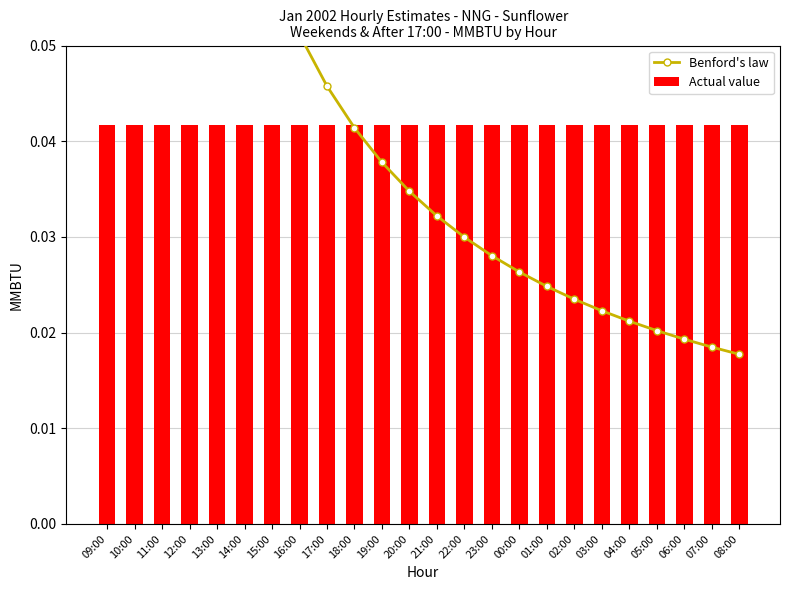

The value of Benford's law at 13:00 is 0.1. True or false?

False